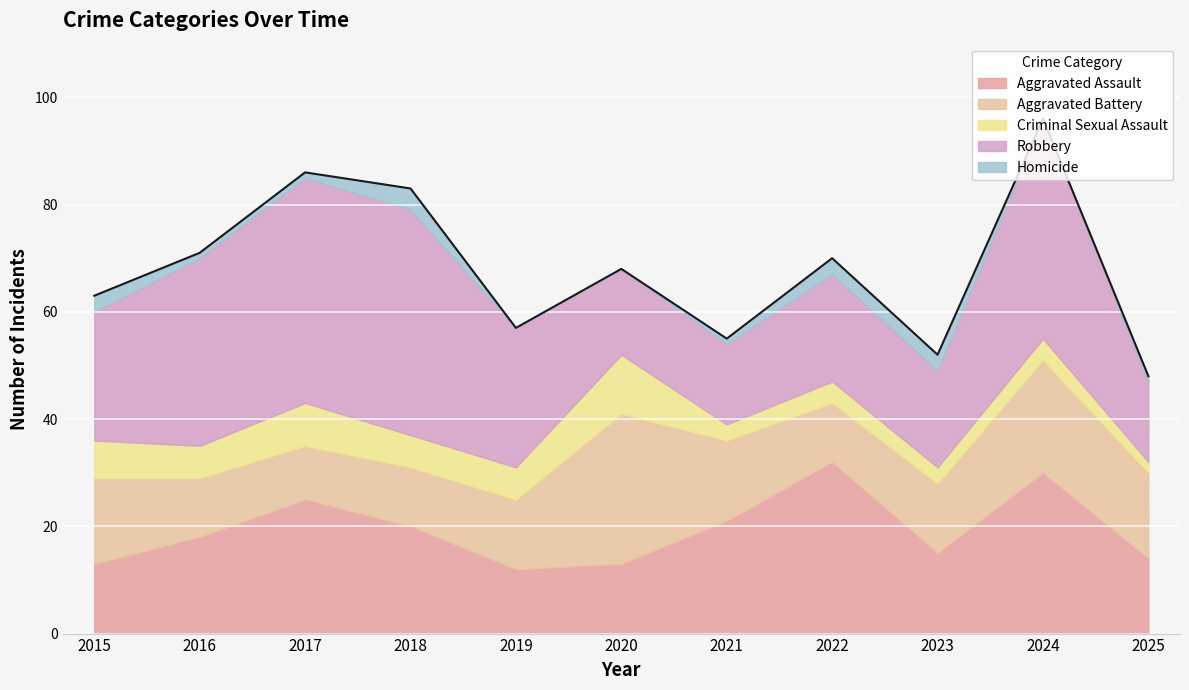

What are all the series names shown in the legend?

Aggravated Assault, Aggravated Battery, Criminal Sexual Assault, Robbery, Homicide